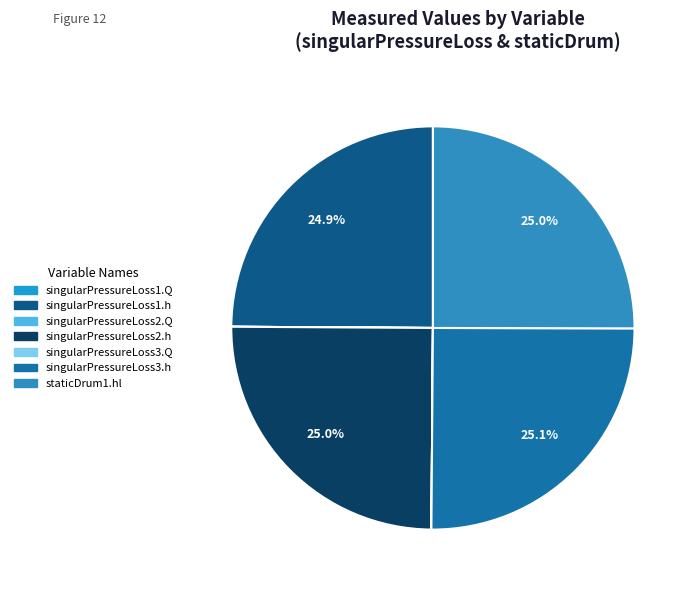

Count the number of slices in the pie.

7